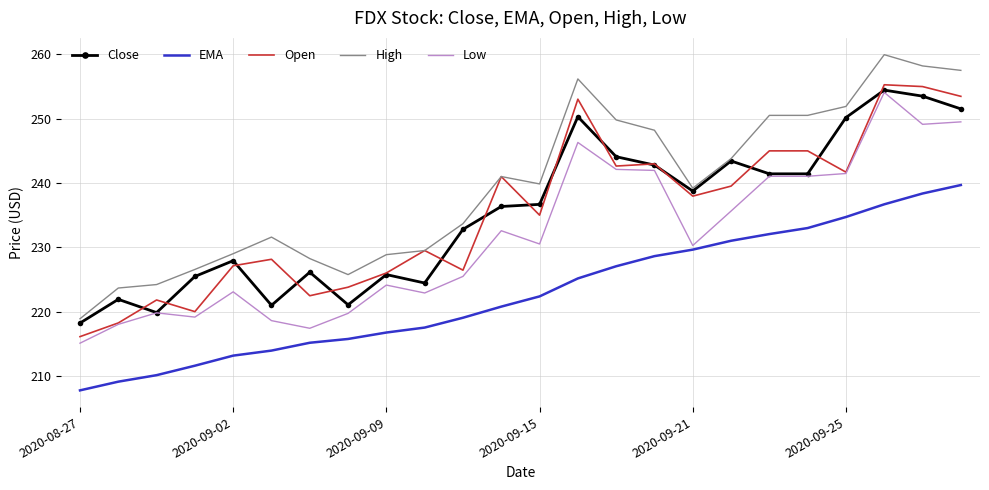

What is the smallest value displayed?

207.7